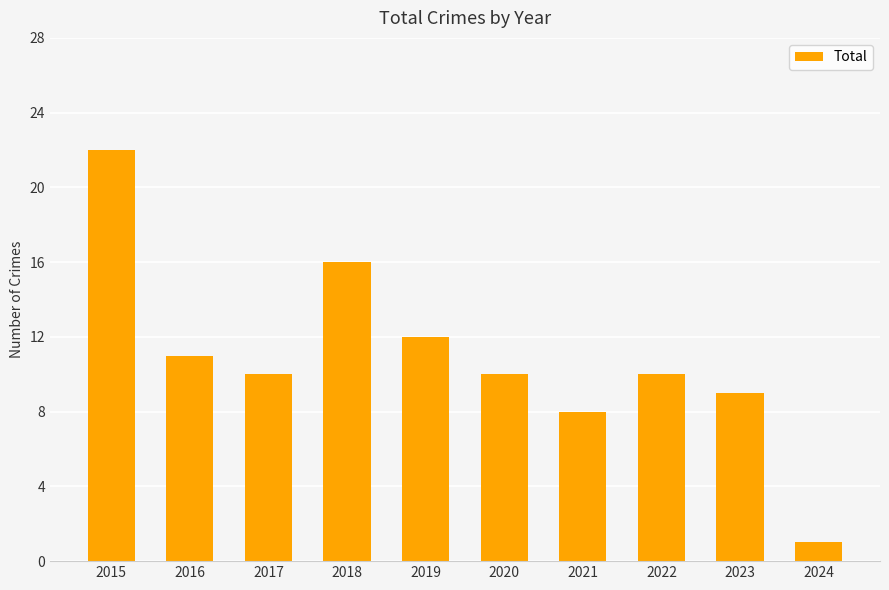

What is the sum of the values at 2019 and 2016?

23